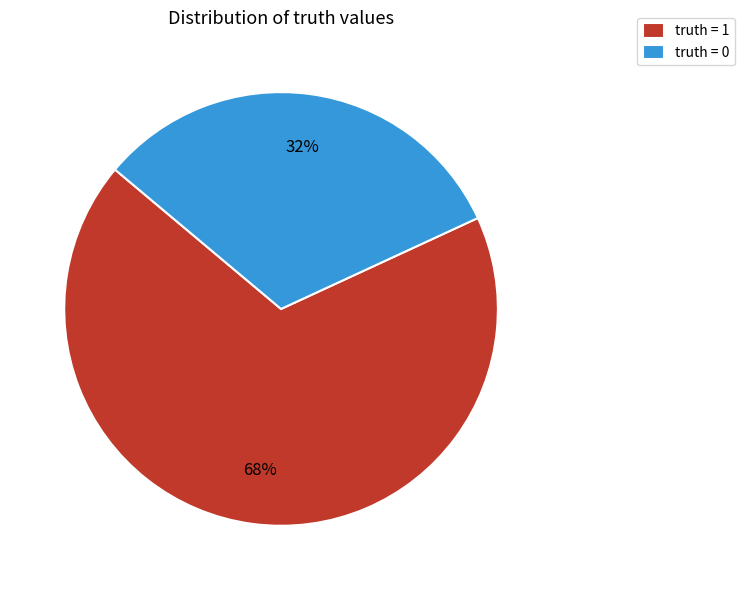

What is the ratio of the value at truth = 1 to the value at truth = 0?

2.1